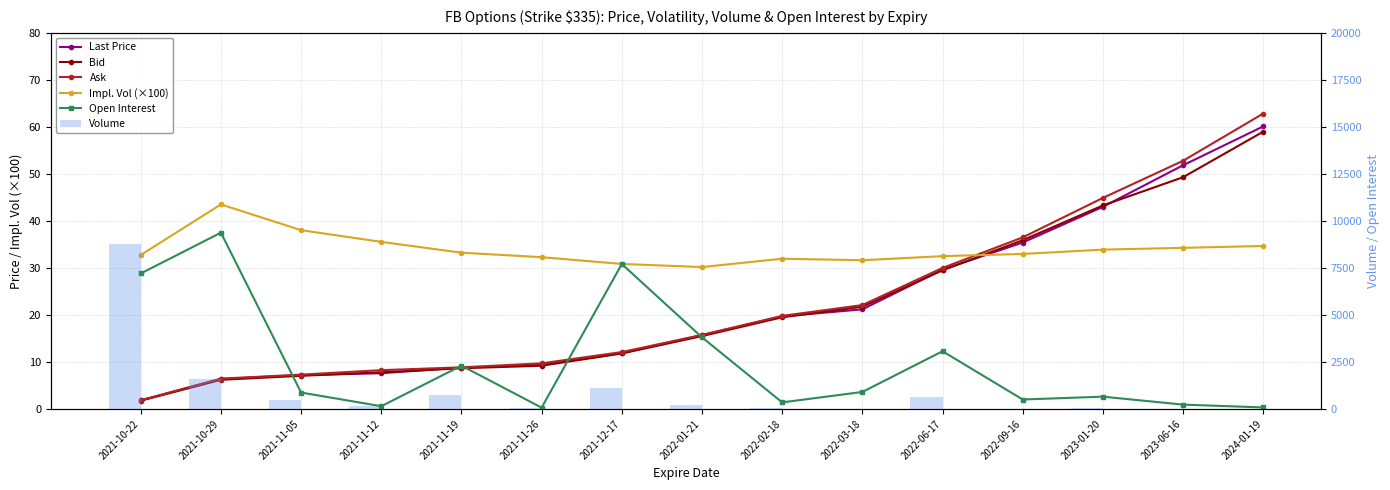

At which category does the chart reach its peak across all series?

2021-10-29